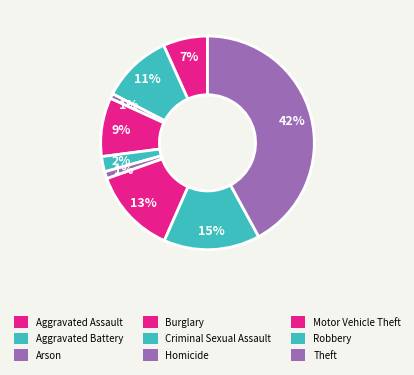

What percentage do Motor Vehicle Theft and Burglary together represent?

21.8%